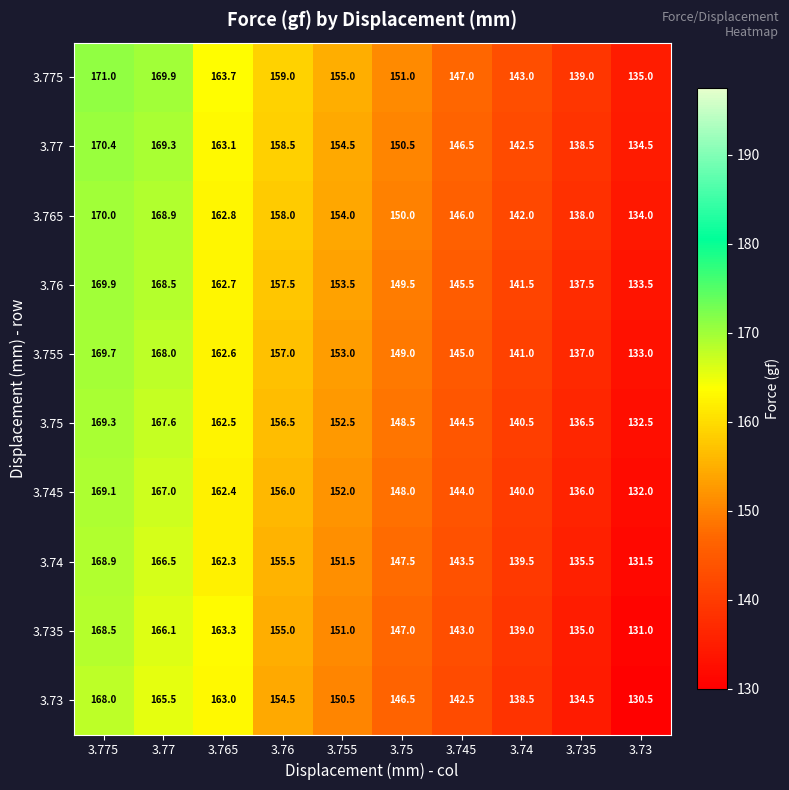

What is the spread (max minus min) of values at 3.75?

4.5